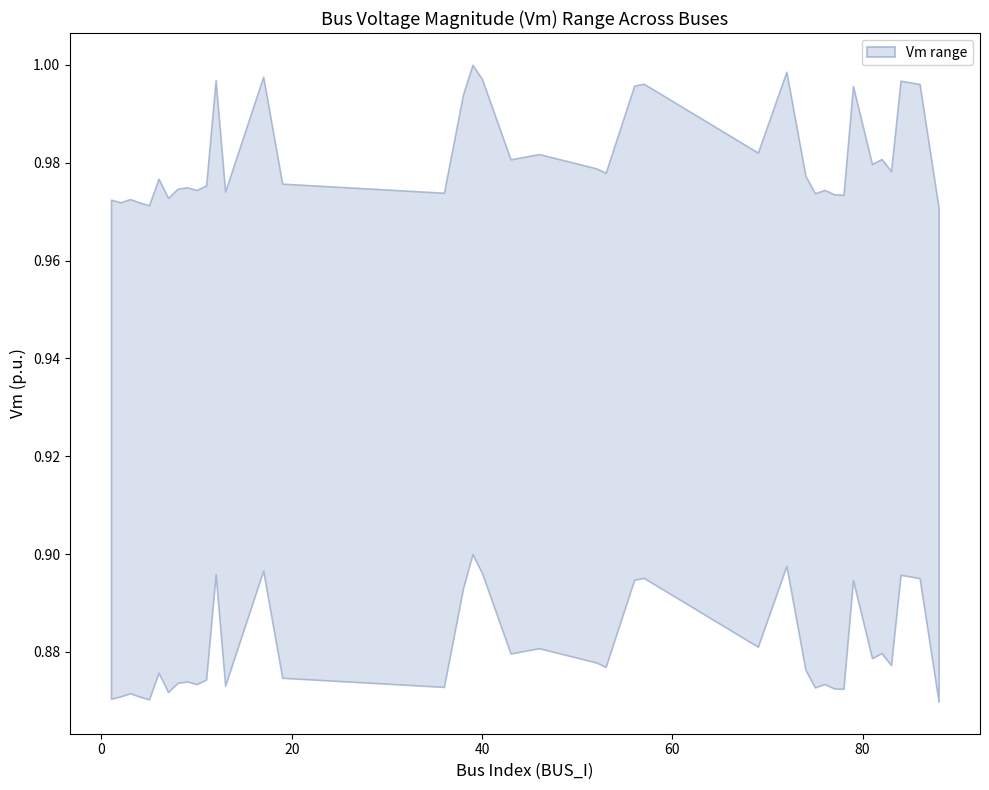

Which has a higher value, 5 or 36?

36